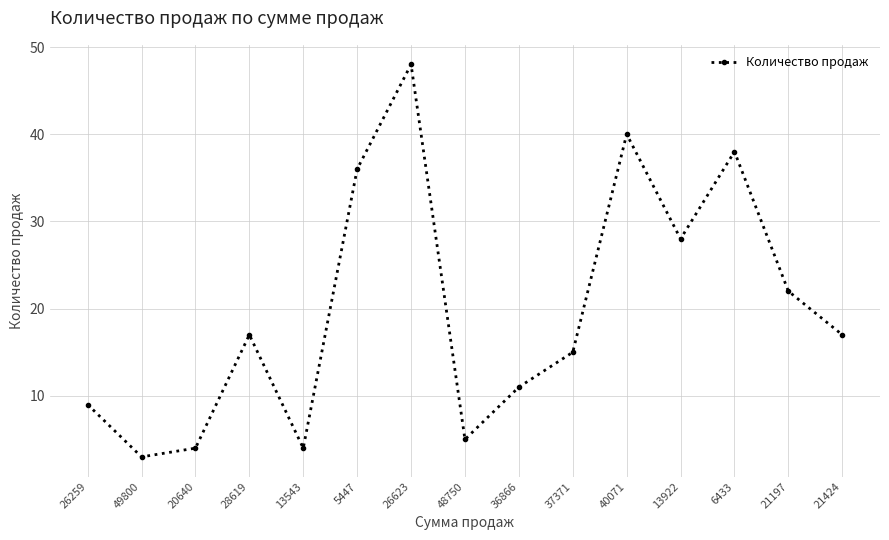

Reading left to right, transcribe all the data shown in this chart.

26259=9	49800=3	20640=4	28619=17	13543=4	5447=36	26623=48	48750=5	36866=11	37371=15	40071=40	13922=28	6433=38	21197=22	21424=17